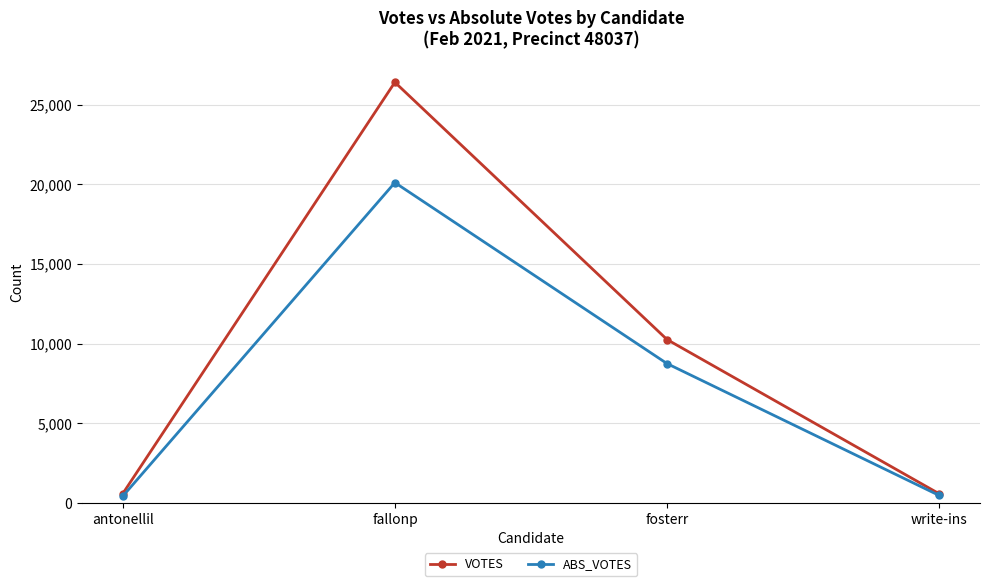

What is the label of the 4th point from the left?

write-ins